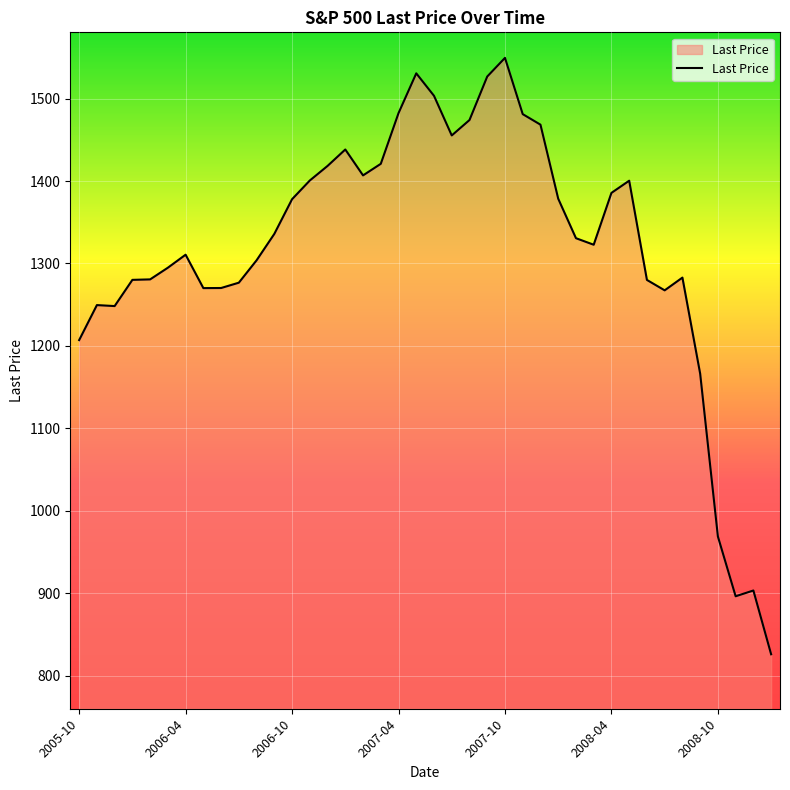

What is the greatest value displayed?

1549.4